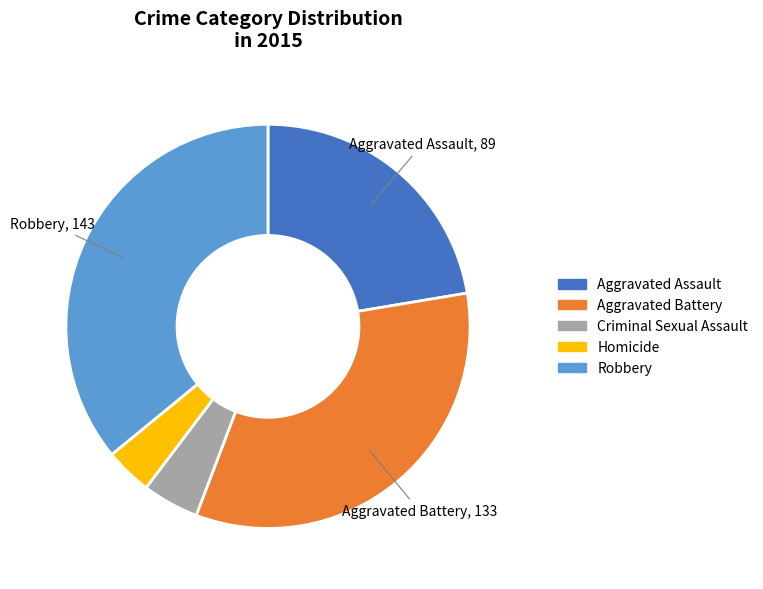

What is the largest slice in the pie chart?

Robbery